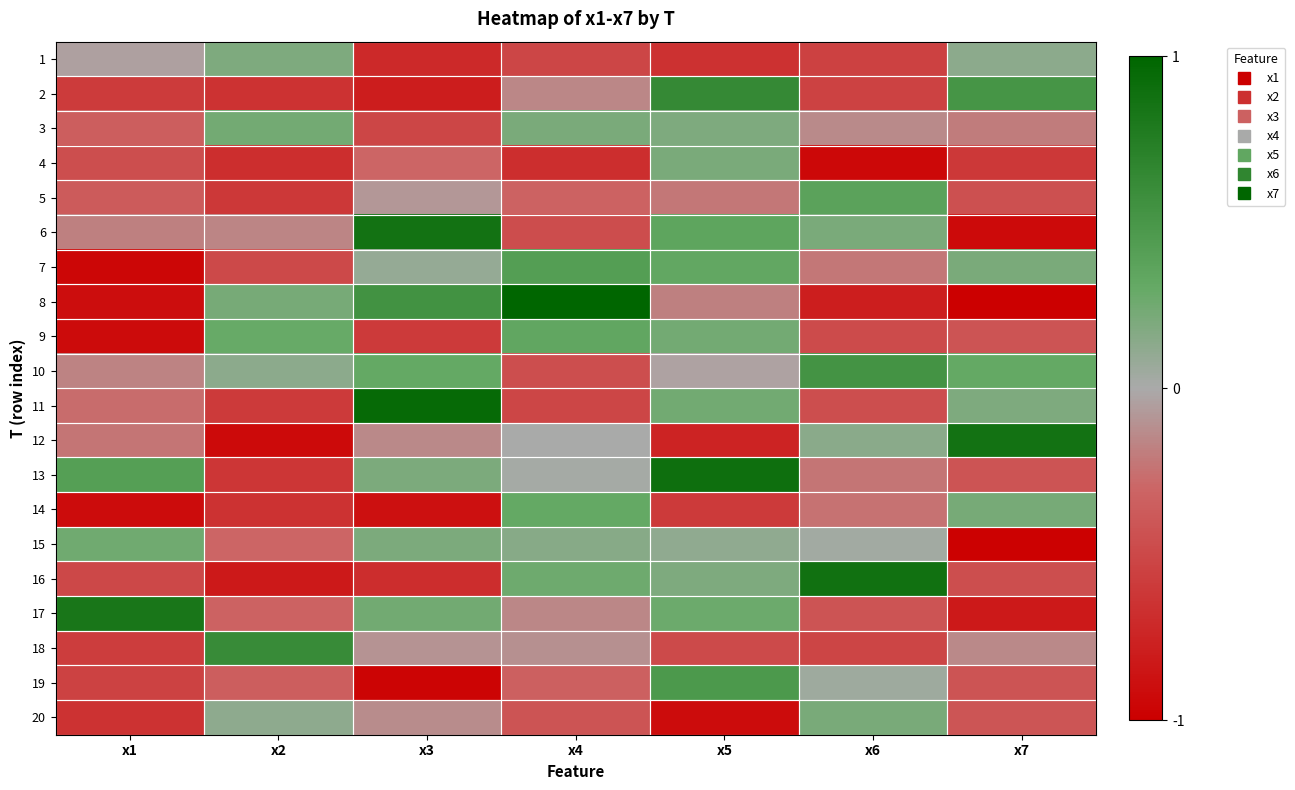

At which category is the sum across all series the highest?

x5